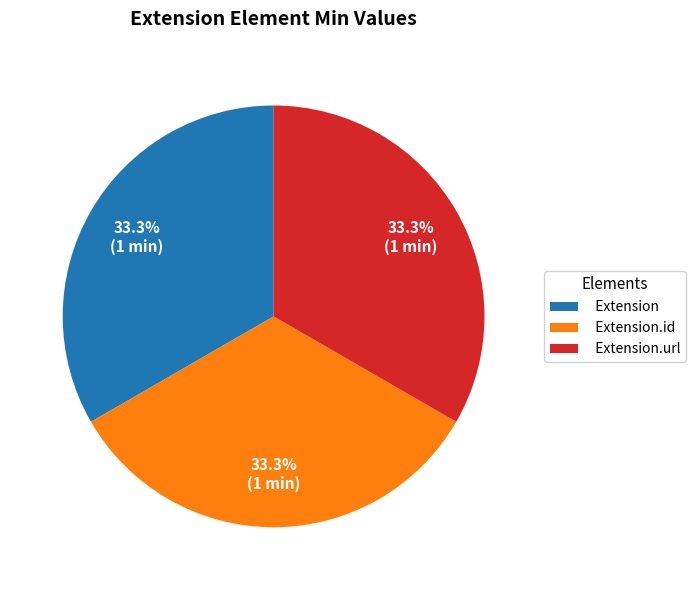

How much of the chart is everything except Extension?

66.7%